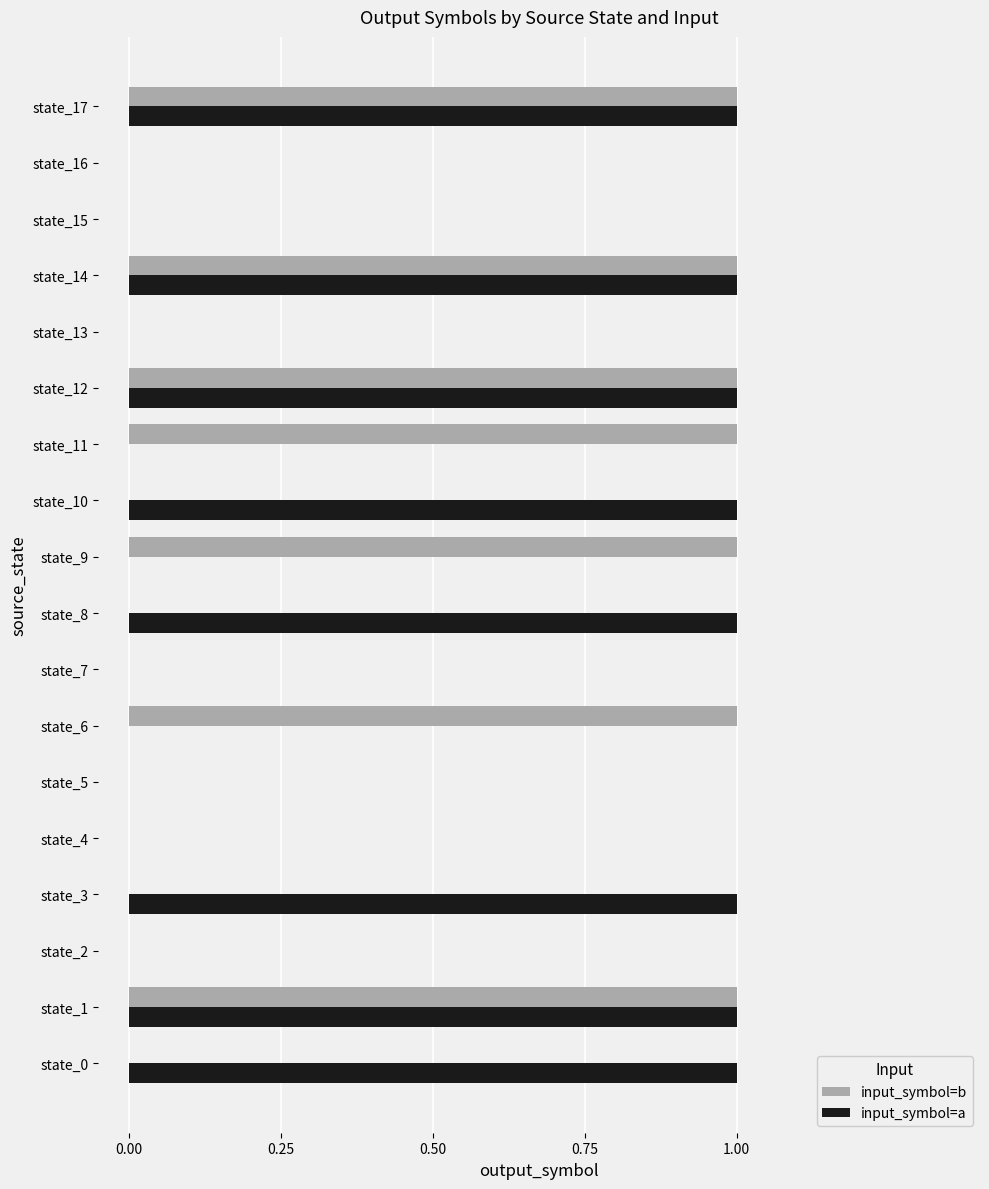

True or false: input_symbol=a has a value of 1 at state_11.

False